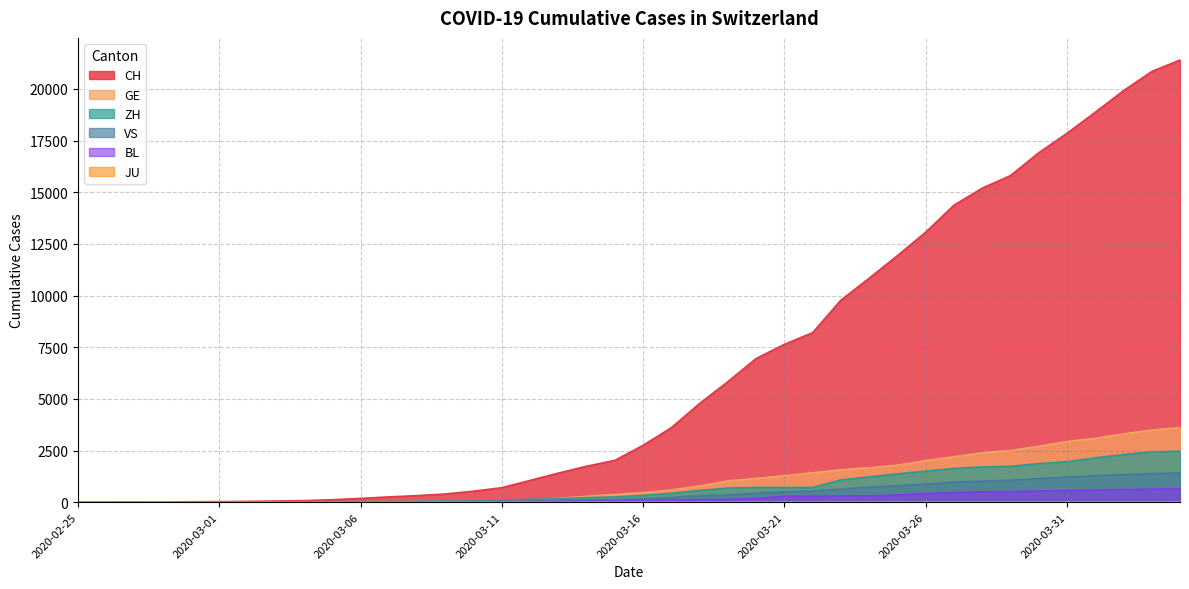

Count the number of categories in the chart.

40